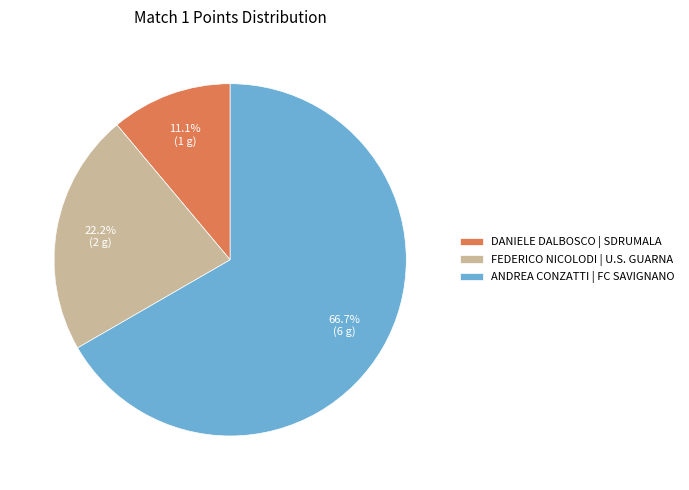

Which category has the biggest portion of the pie?

ANDREA CONZATTI | FC SAVIGNANO